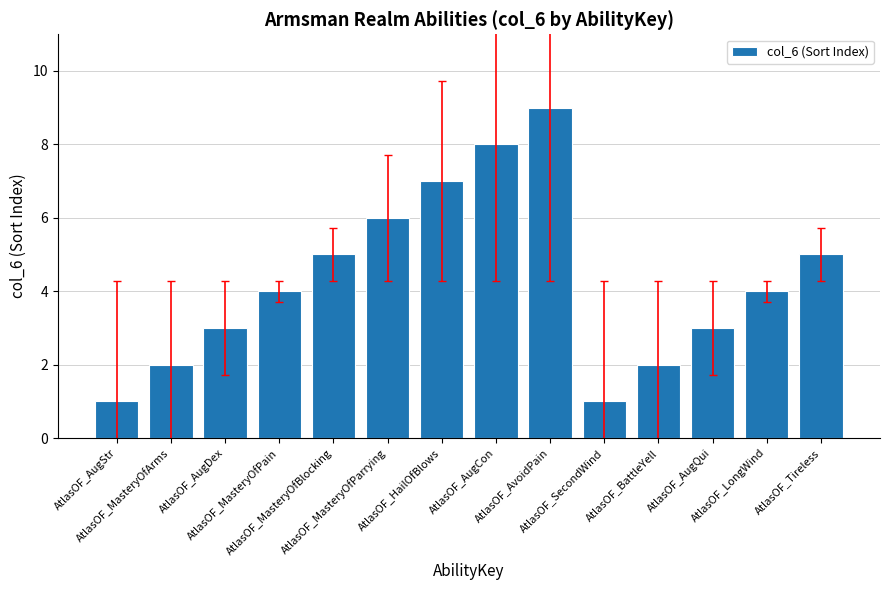

Approximately how many times larger is the value at AtlasOF_SecondWind compared to AtlasOF_AugDex?

0.3